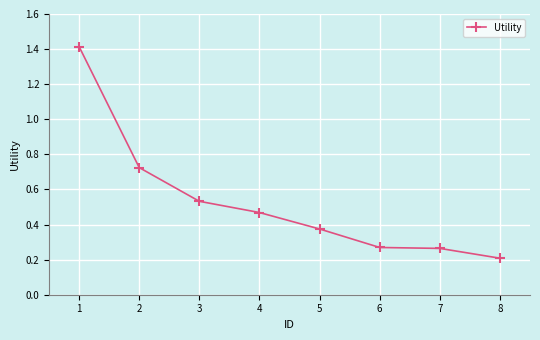

Which has a higher value, 8 or 6?

6